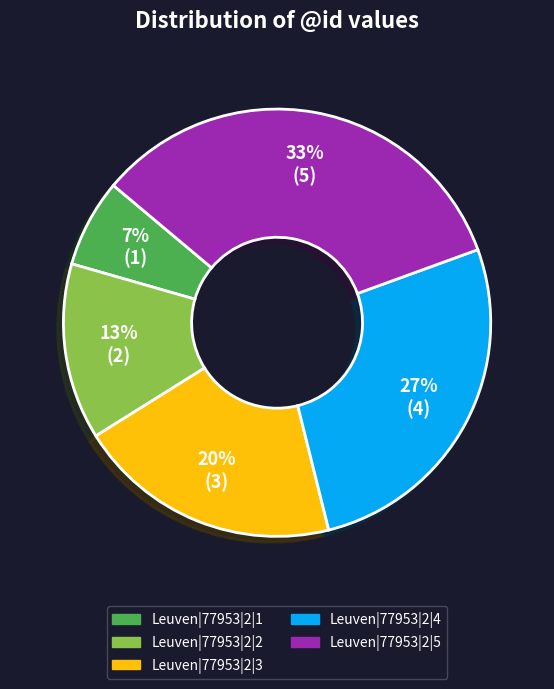

Which has a higher value, Leuven|77953|2|3 or Leuven|77953|2|4?

Leuven|77953|2|4